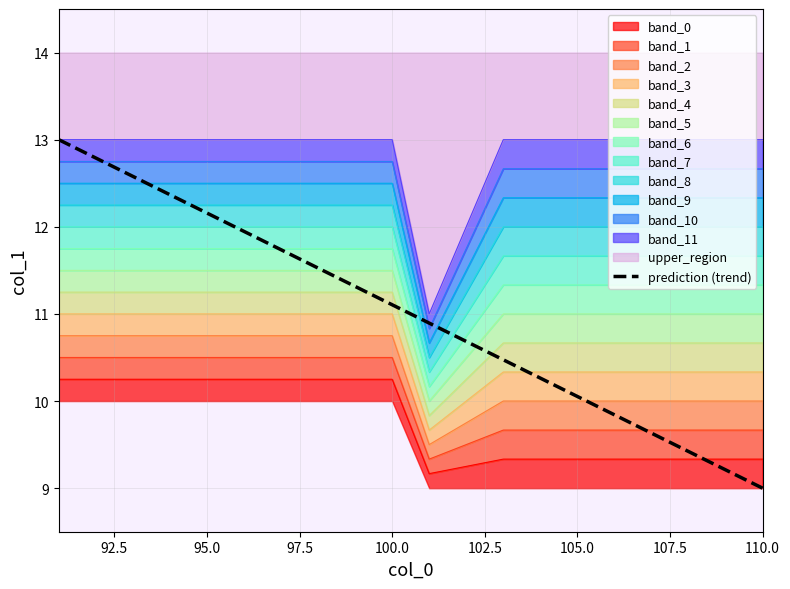

What is the highest value of the prediction (trend) series?

13.0